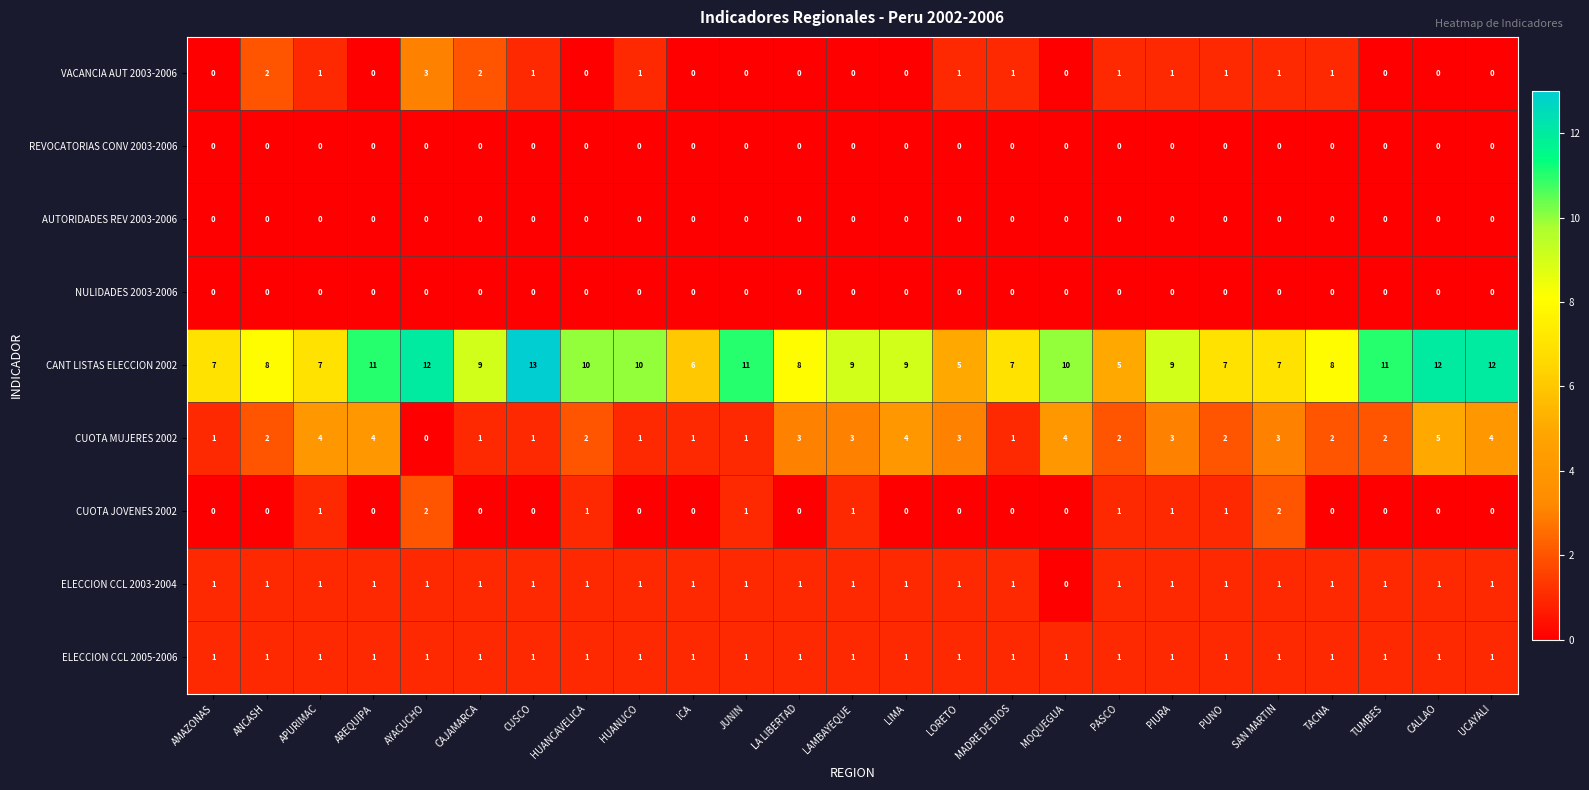

Count the CUOTA MUJERES 2002 values in the range 1 to 3.

18